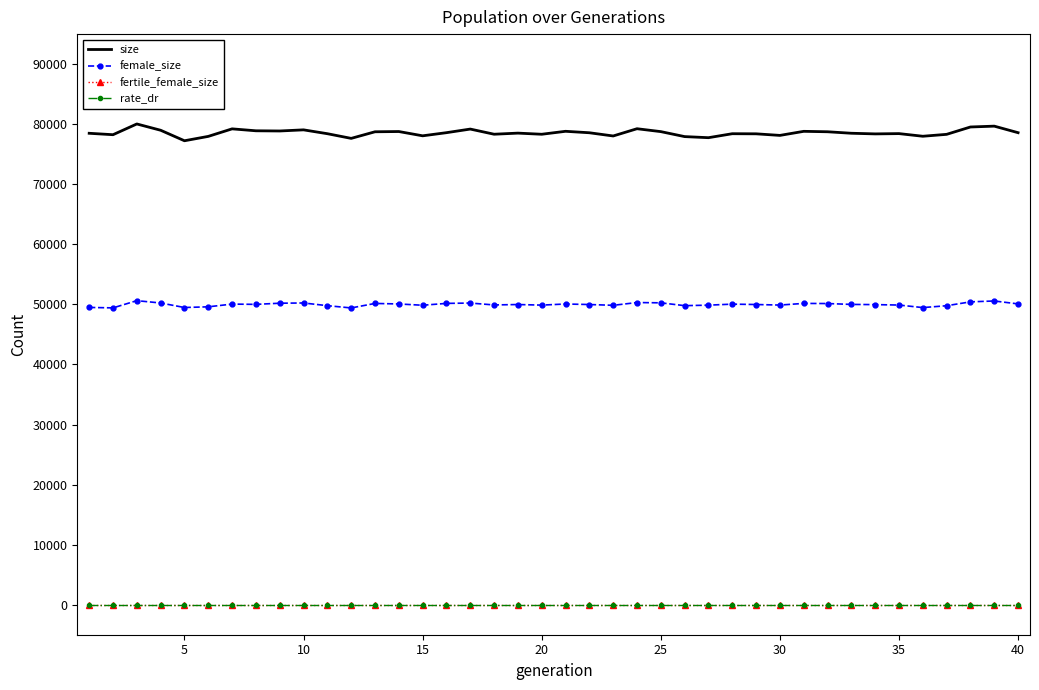

True or false: rate_dr and size intersect in this chart.

False